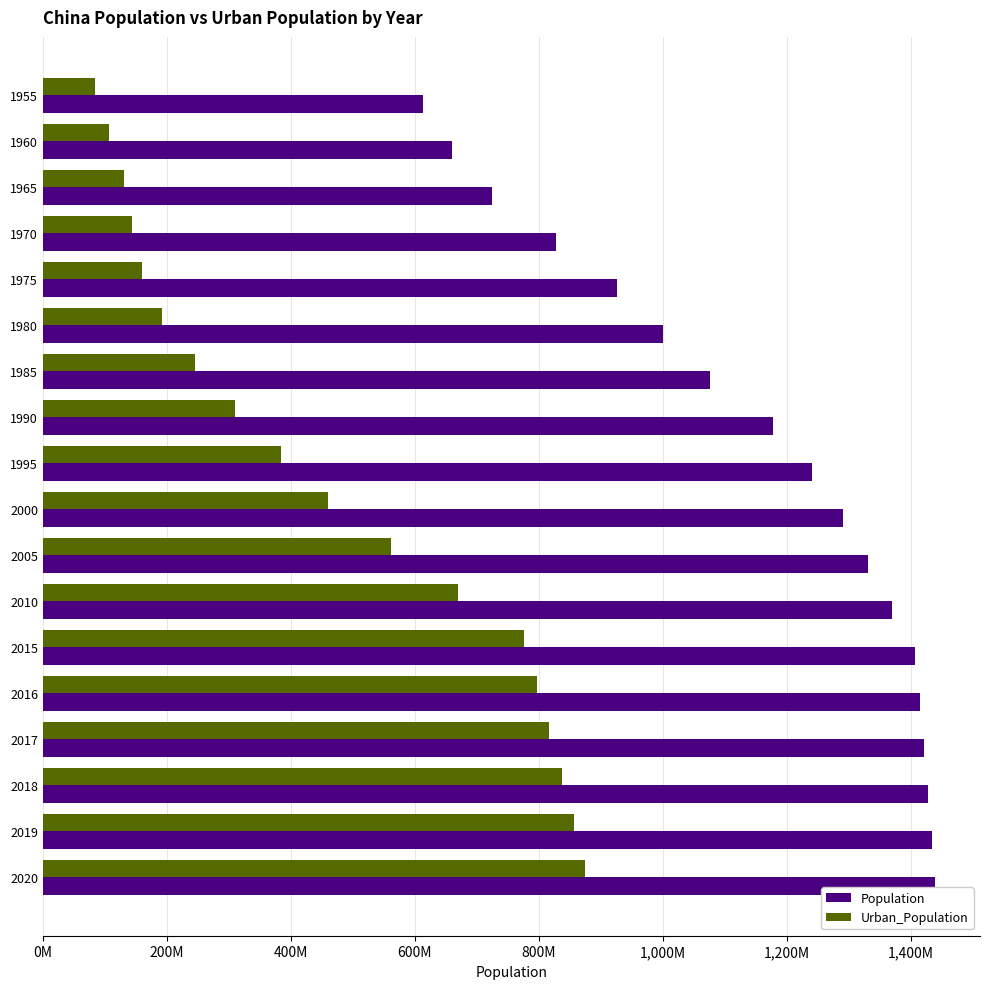

List the series in order of their peak value, lowest first.

Urban_Population, Population